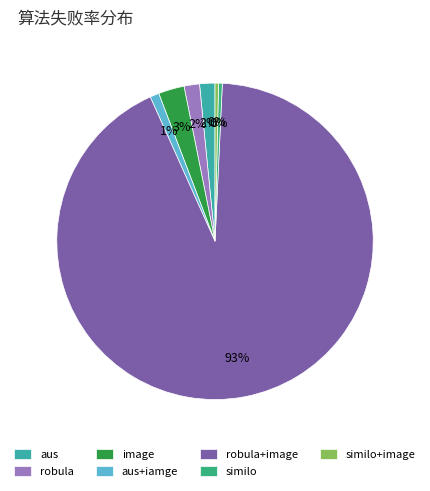

To the nearest percent, what is the difference between the aus+iamge and similo+image slice percentages?

1%